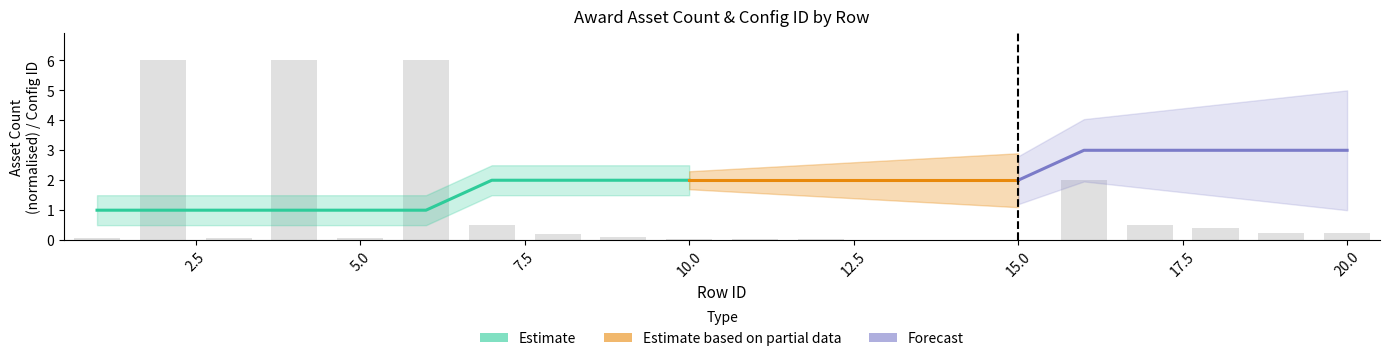

Rank the categories by value from highest to lowest.

2, 4, 6, 16, 7, 17, 18, 19, 20, 8, 9, 1, 3, 5, 10, 11, 12, 13, 14, 15